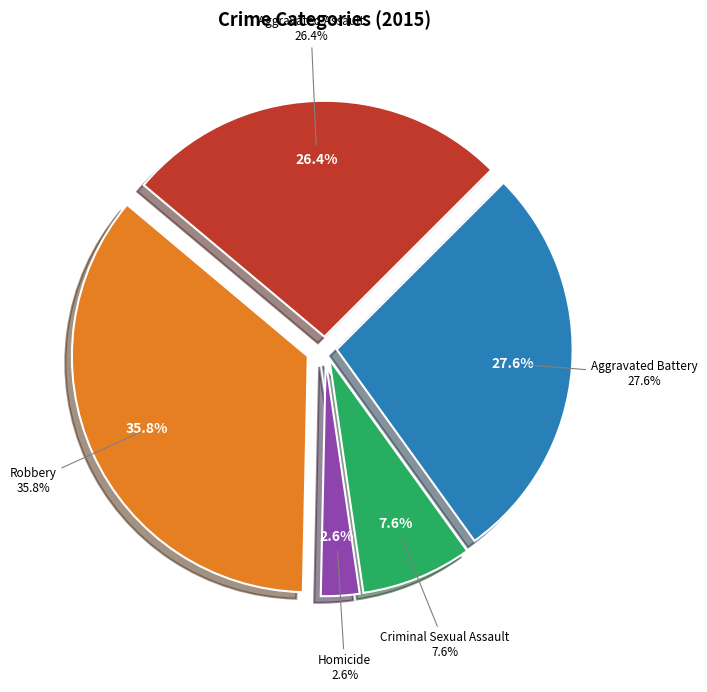

What percentage is NOT represented by Robbery?

64.2%